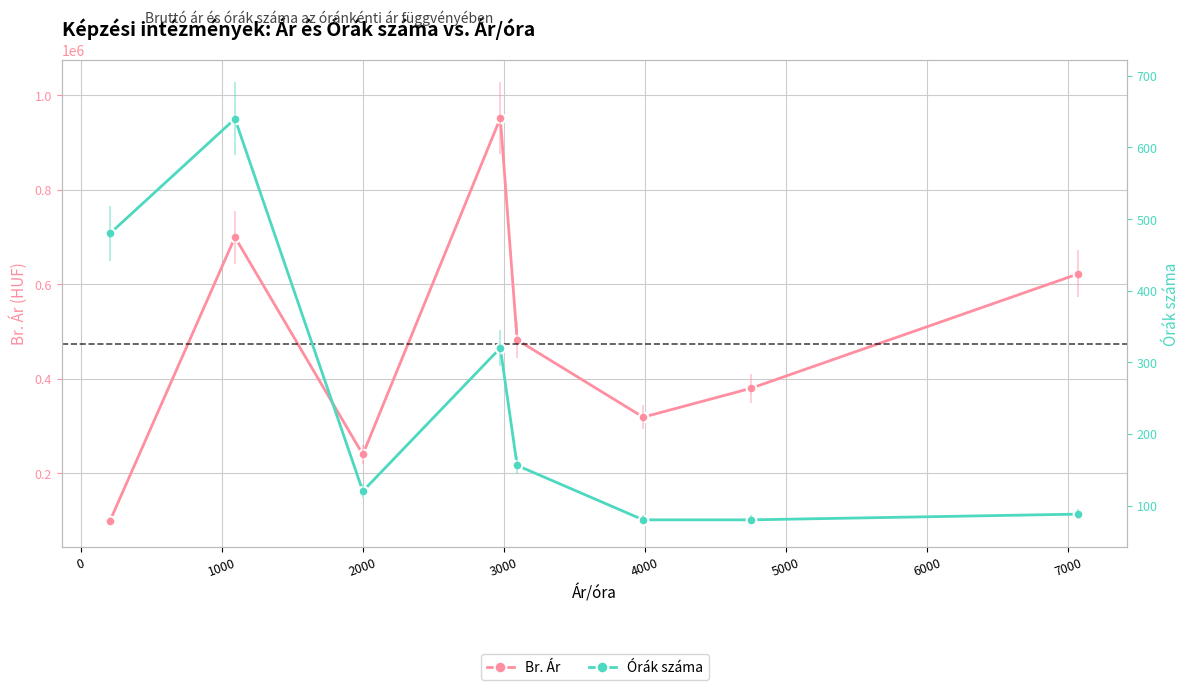

Which series has the largest range (max minus min)?

Br. Ár